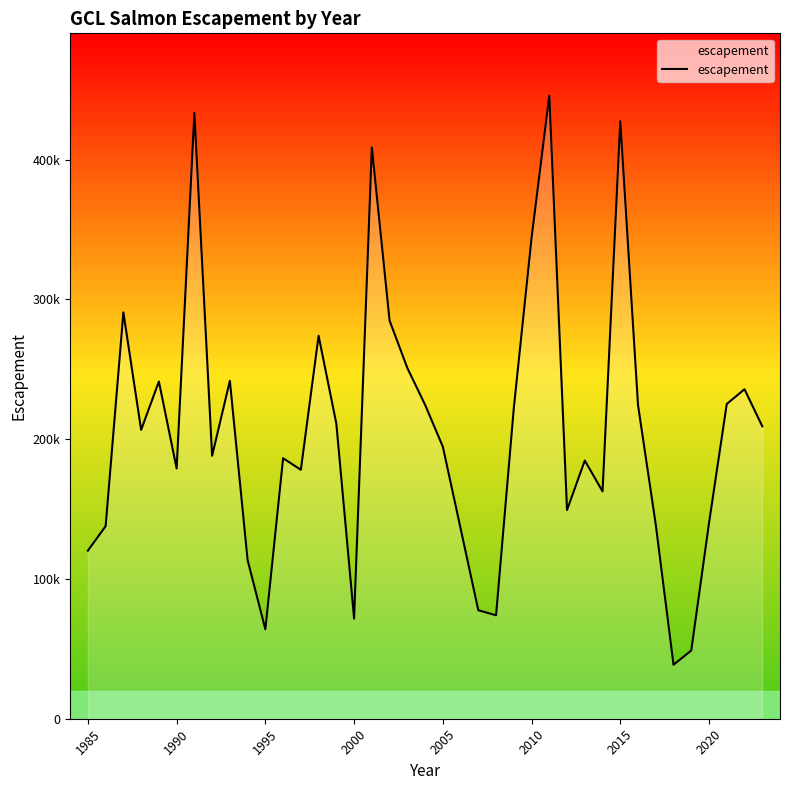

Does the chart have visible grid lines?

No